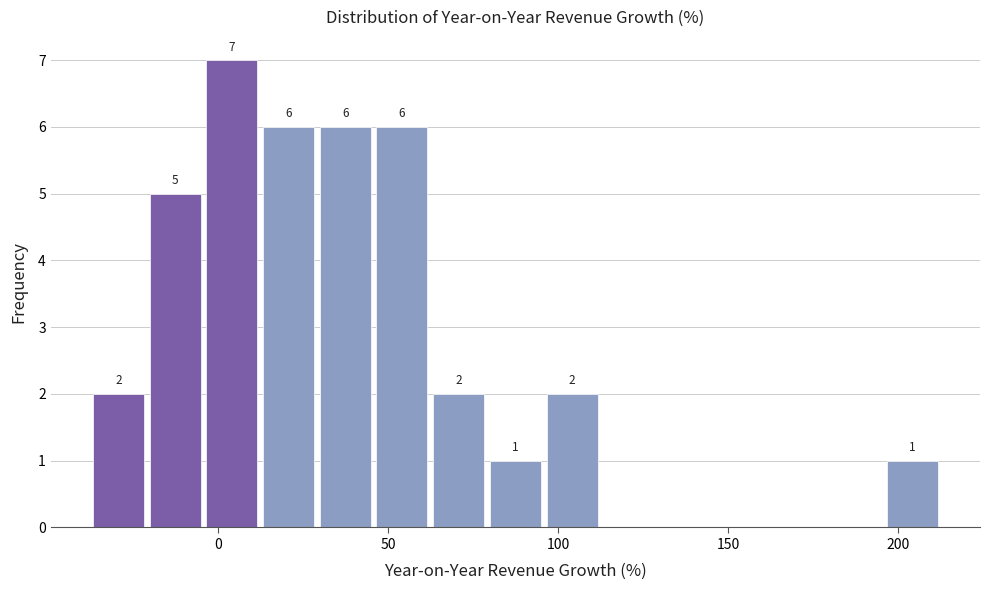

Read against the x-axis, roughly where is the centre of the tallest bar?

5